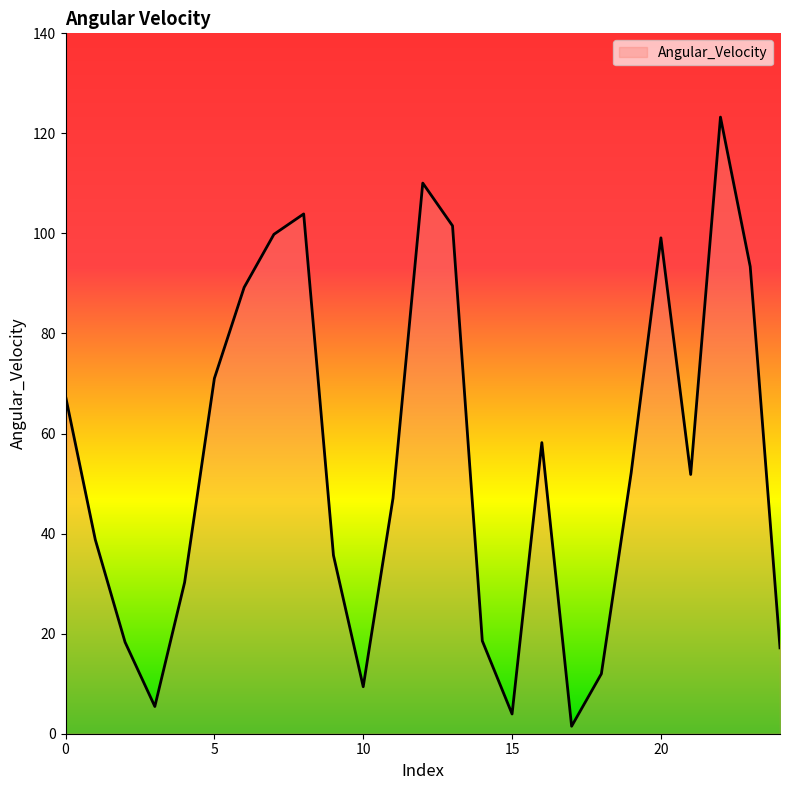

What is the greatest value displayed?

123.3